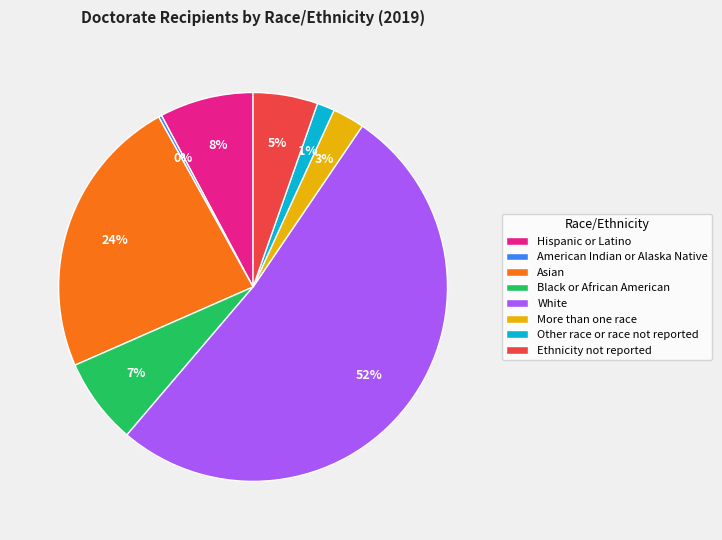

Which has a higher value, Black or African American or Ethnicity not reported?

Black or African American